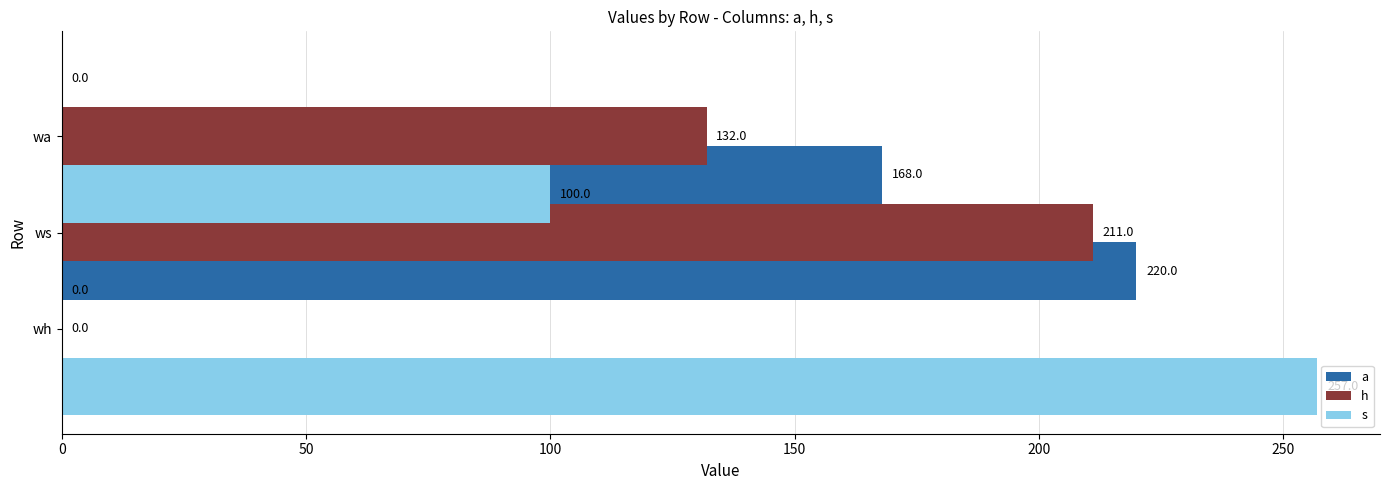

What is the greatest value displayed?

257